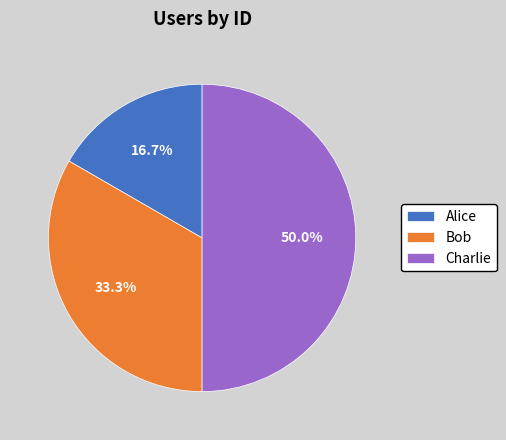

Combined, what portion of the pie is Bob and Alice?

50.0%